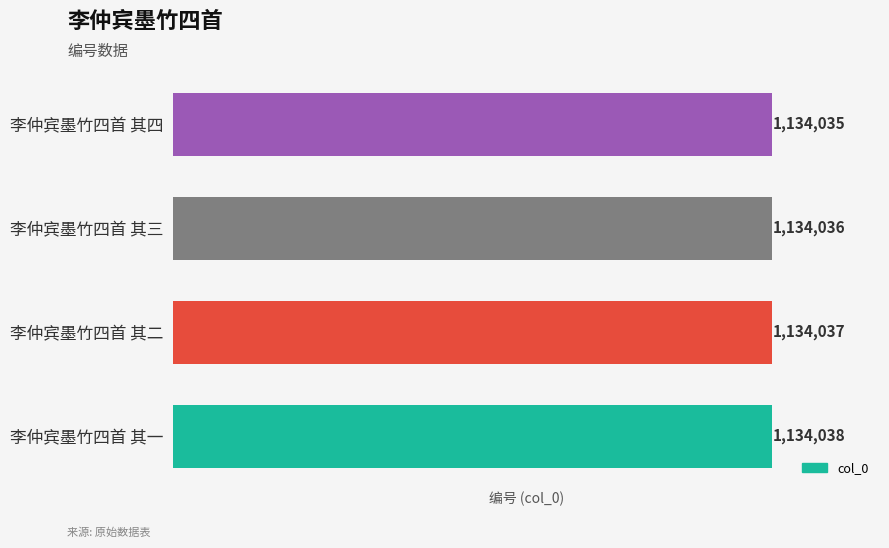

Rank the categories by value from highest to lowest.

李仲宾墨竹四首 其一, 李仲宾墨竹四首 其二, 李仲宾墨竹四首 其三, 李仲宾墨竹四首 其四